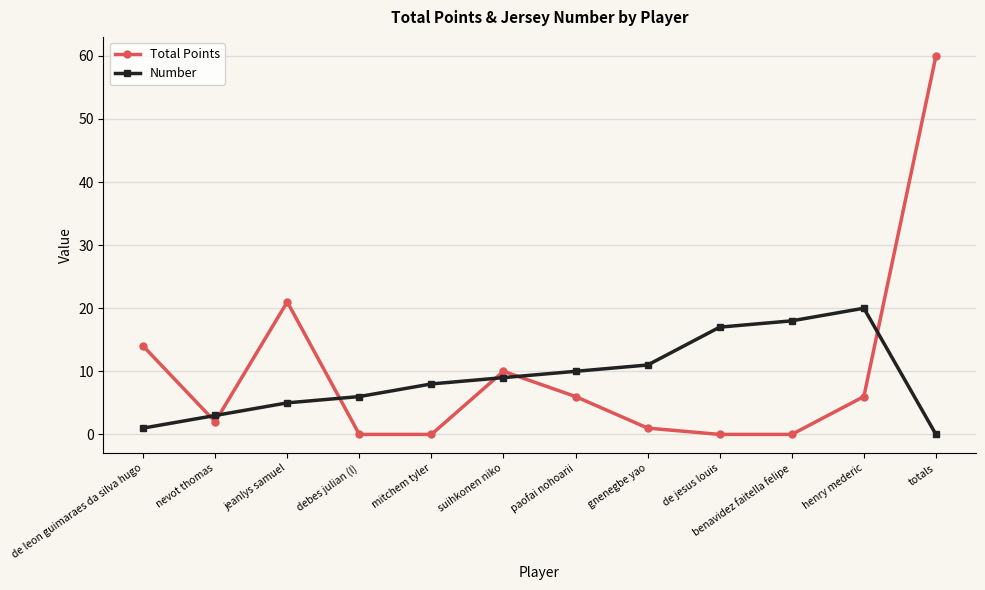

What is the greatest value displayed?

60